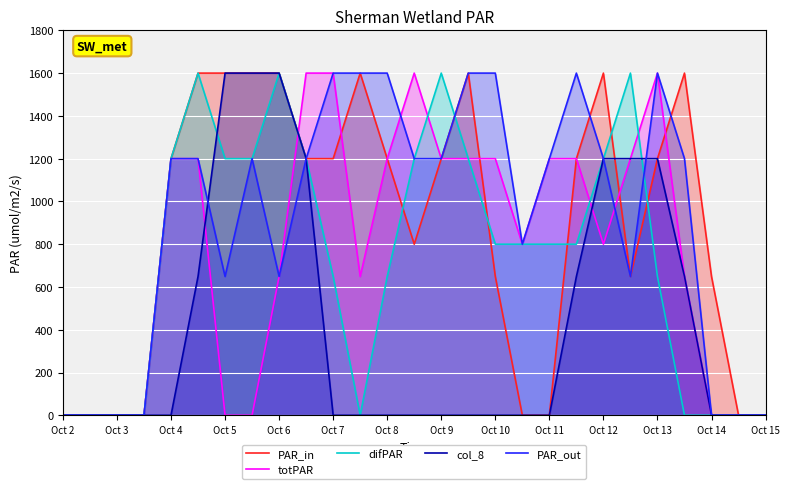

The value of totPAR at Oct 9 is 756.1. True or false?

False